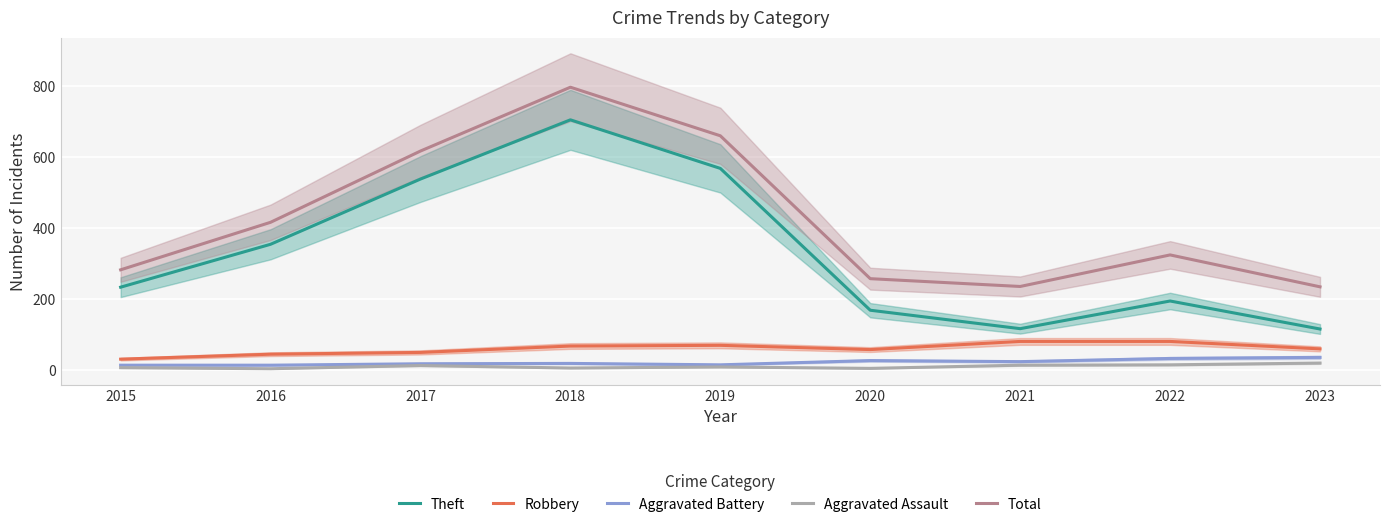

Which series has the widest spread of values?

Theft